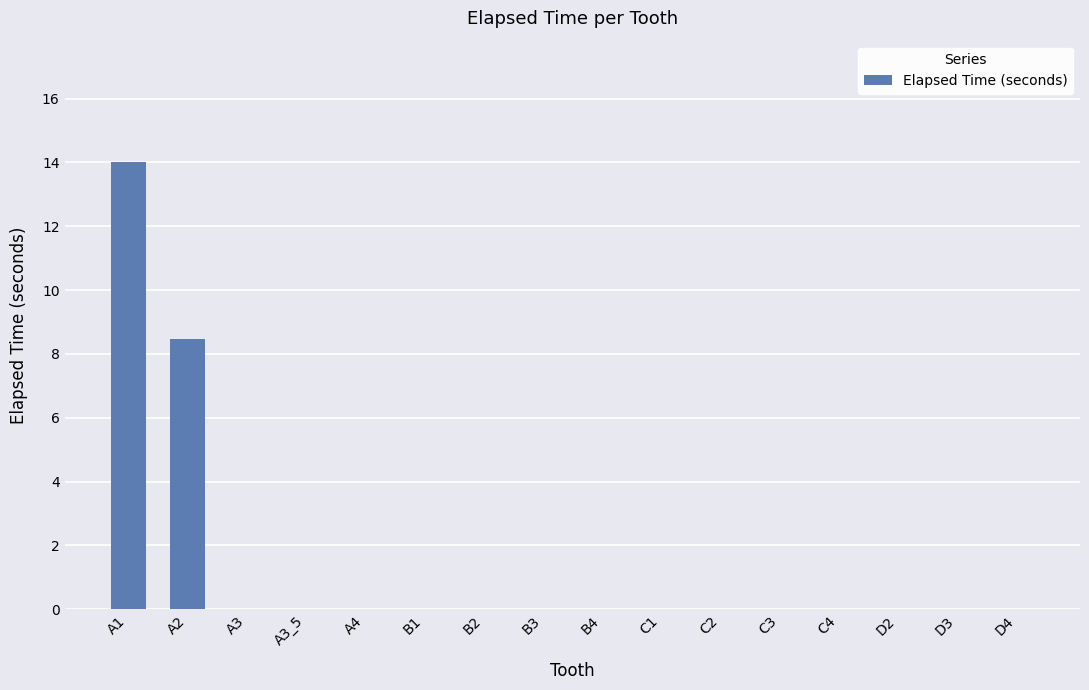

Reading left to right, transcribe all the data shown in this chart.

A1=14.0	A2=8.5	A3=0.0	A3_5=0.0	A4=0.0	B1=0.0	B2=0.0	B3=0.0	B4=0.0	C1=0.0	C2=0.0	C3=0.0	C4=0.0	D2=0.0	D3=0.0	D4=0.0